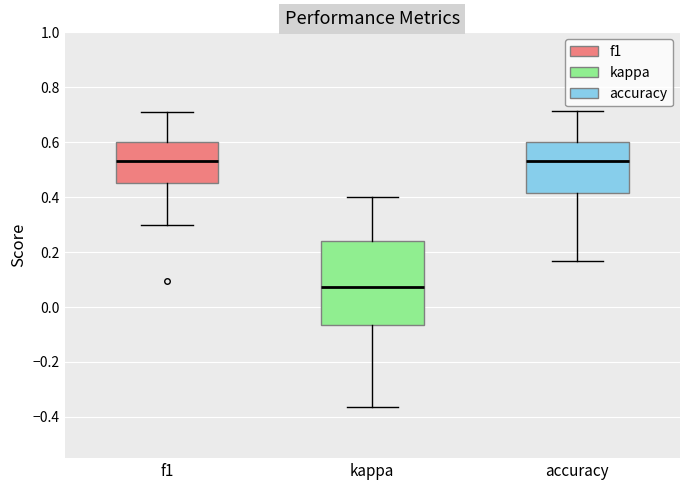

Reading left to right, transcribe this box plot: for each box, give where its median line is, the range the box spans, and where its two whiskers end, as read against the y-axis. The values are not printed on the chart, so give them approximately, as read against the axis.

f1: median 0.54, box 0.46 to 0.60, whiskers 0.30 to 0.70
kappa: median 0.08, box -0.06 to 0.24, whiskers -0.36 to 0.40
accuracy: median 0.54, box 0.42 to 0.60, whiskers 0.16 to 0.72